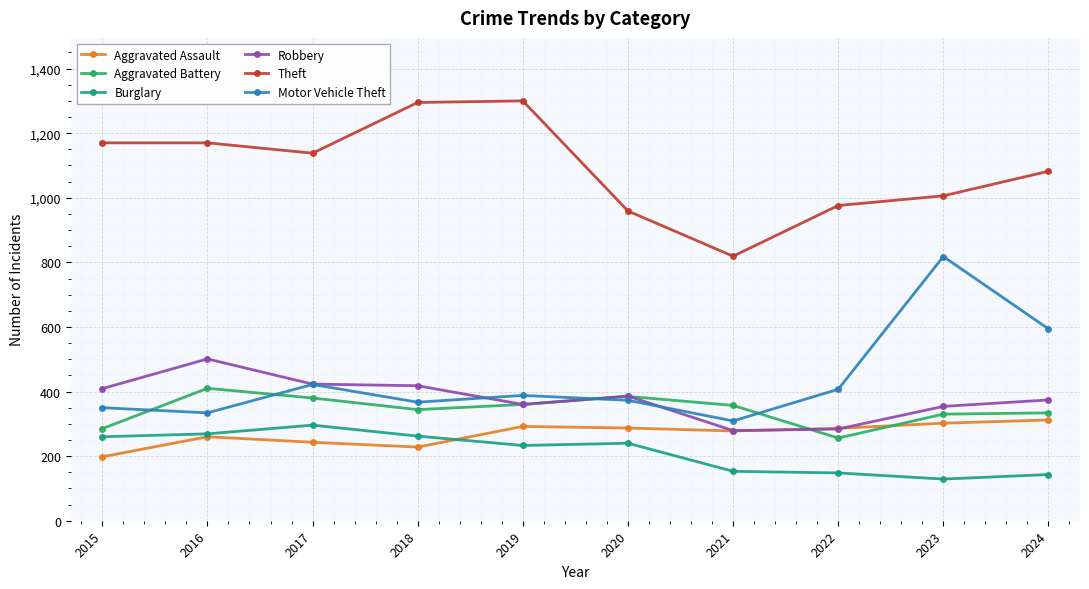

The value of Robbery at 2024 is 543. True or false?

False